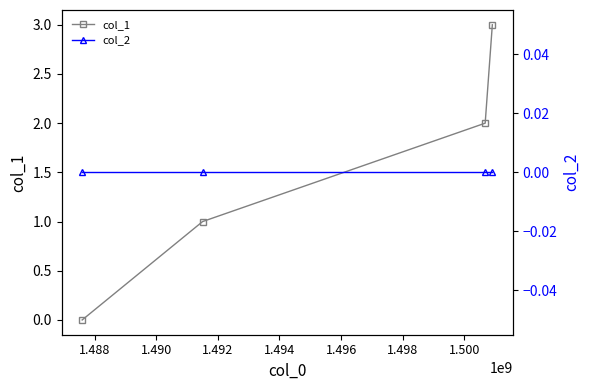

Count the col_1 values in the range 1 to 3.

3